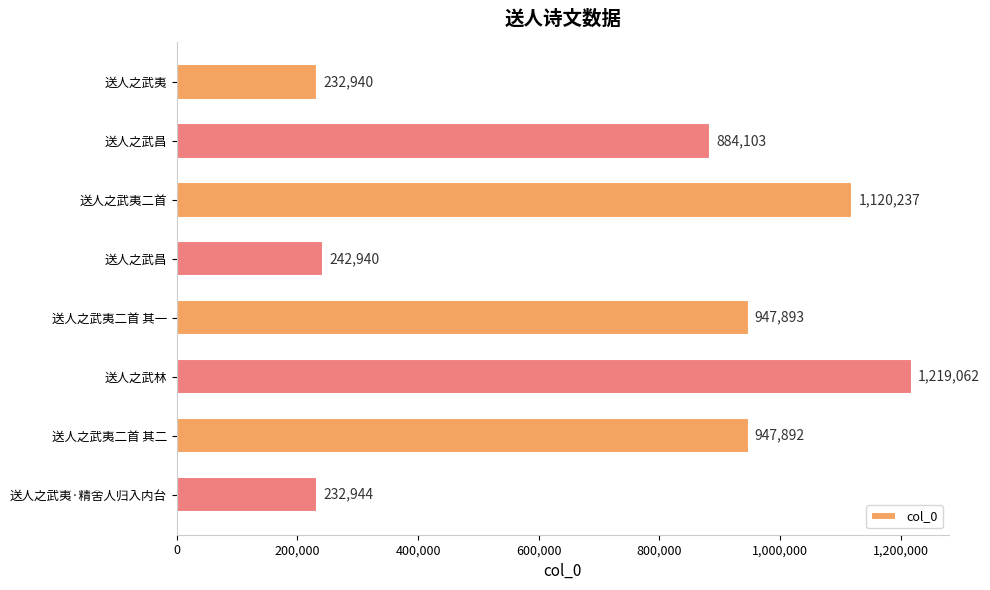

Count the number of categories in the chart.

8